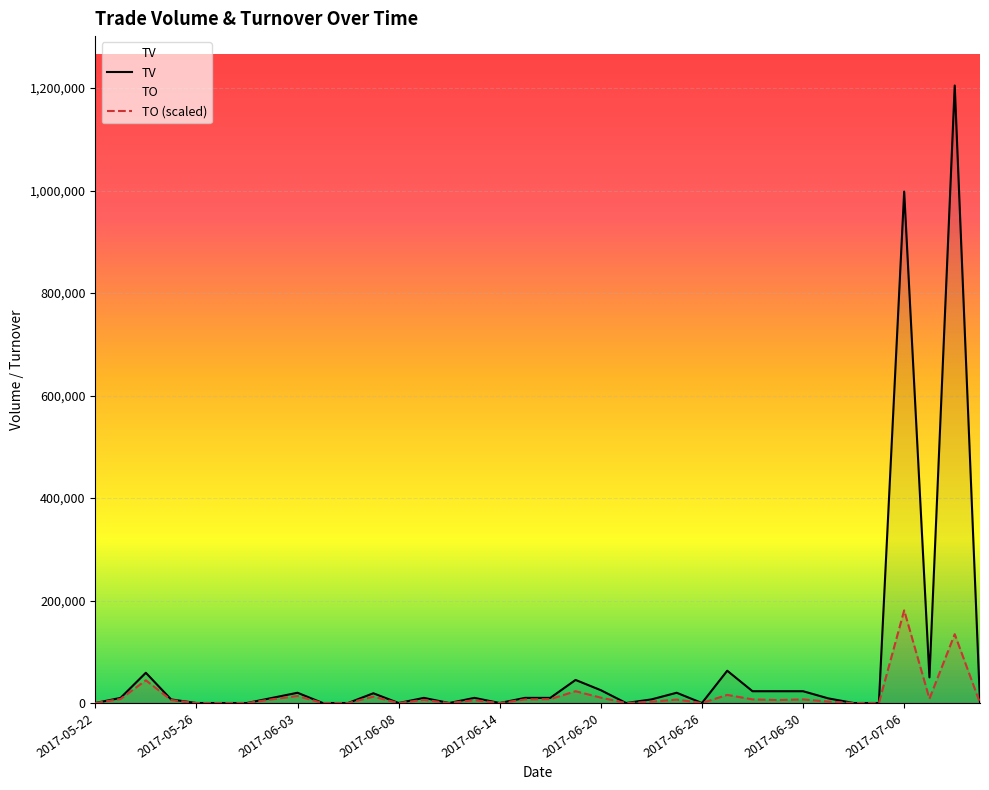

In TO, how many points are lower than both neighbors (excluding endpoints)?

7